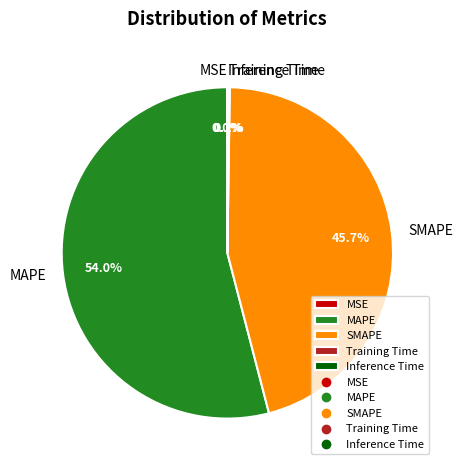

What is the largest slice in the pie chart?

MAPE